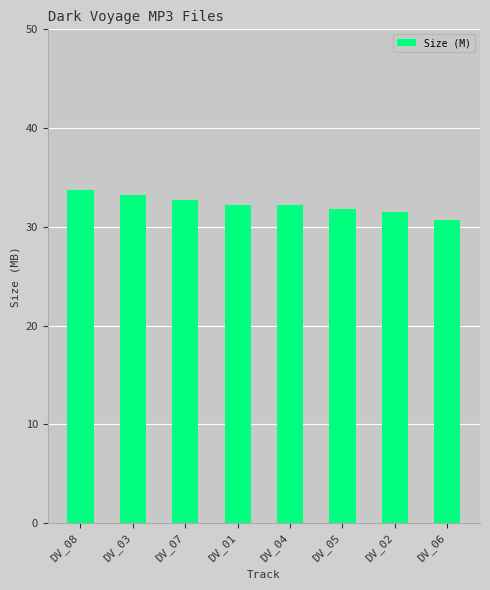

Which category has the highest value across all series?

DV_08